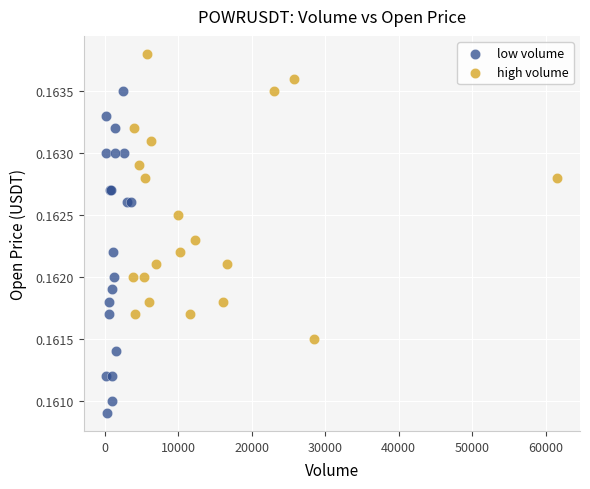

Which series contains the highest Y value?

high volume